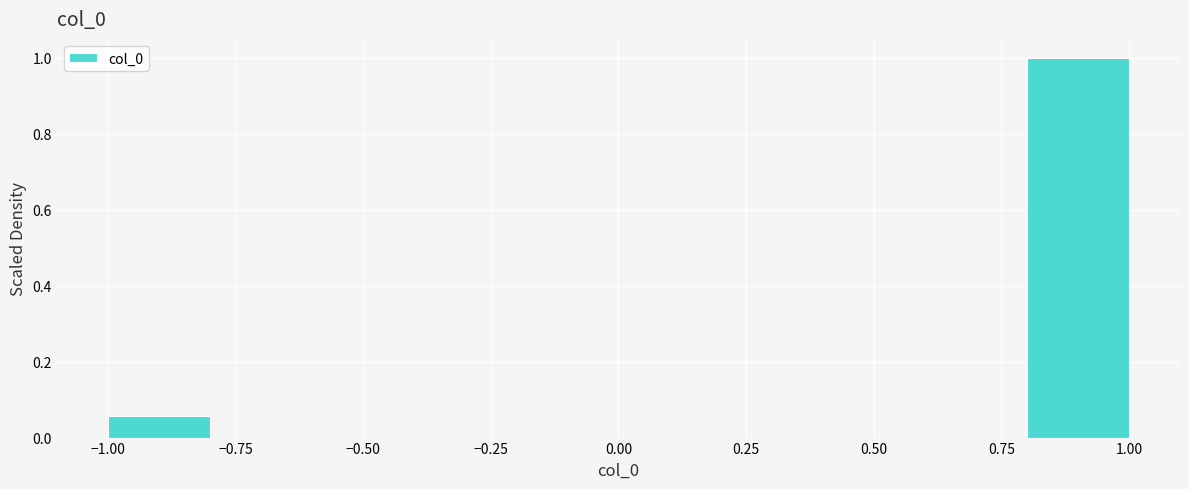

What is the height of the bar covering -1.0 to -0.8 on the x-axis? The values are not printed on the chart, so give them approximately, as read against the axis.

0.06